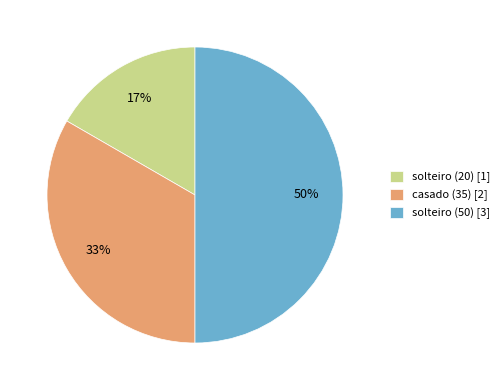

Between solteiro (50) [3] and casado (35) [2], which is larger?

solteiro (50) [3]